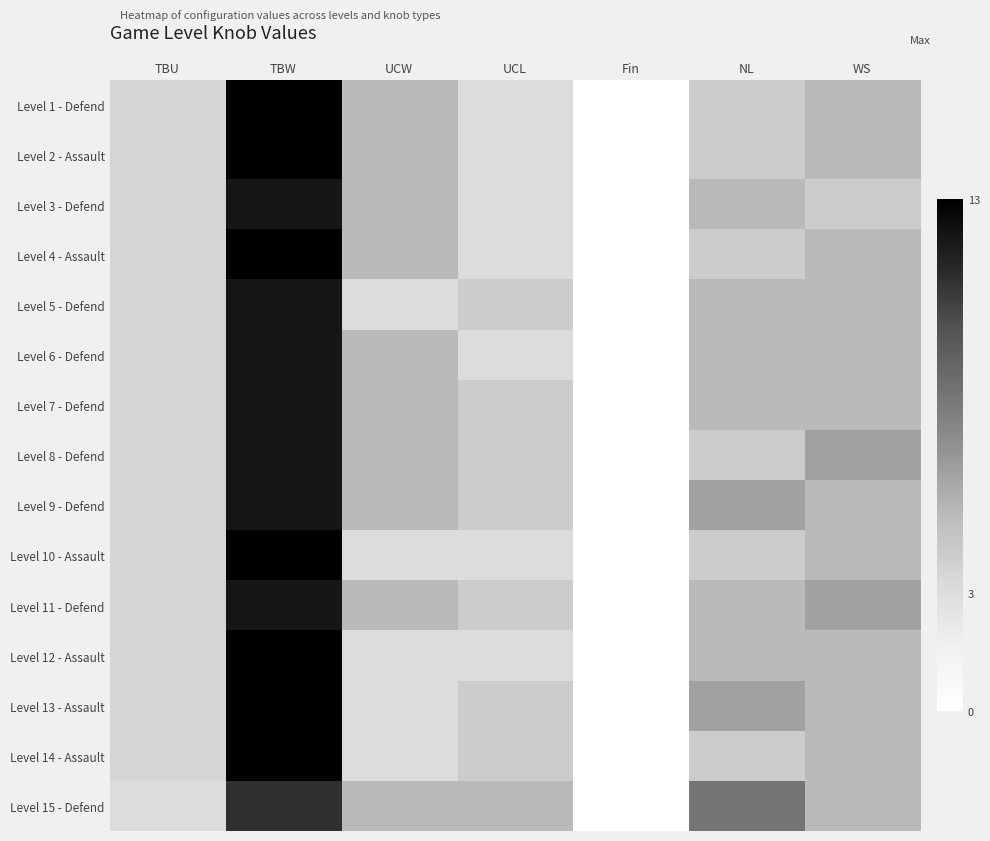

Which category has the lowest value across all series?

Fin